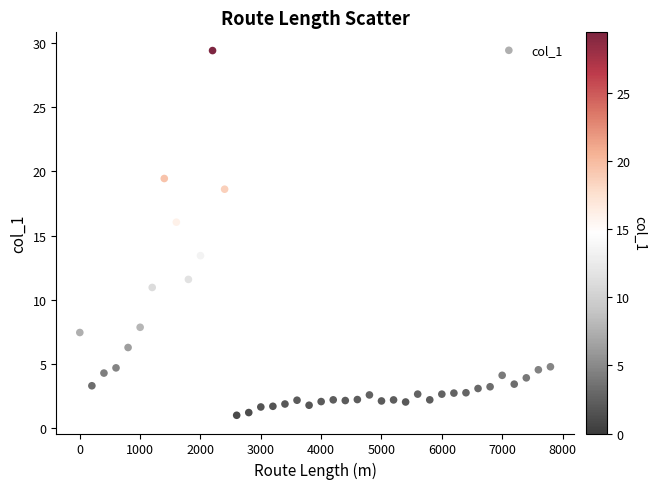

What Y value in the scatter plot is closest to 15?

16.1